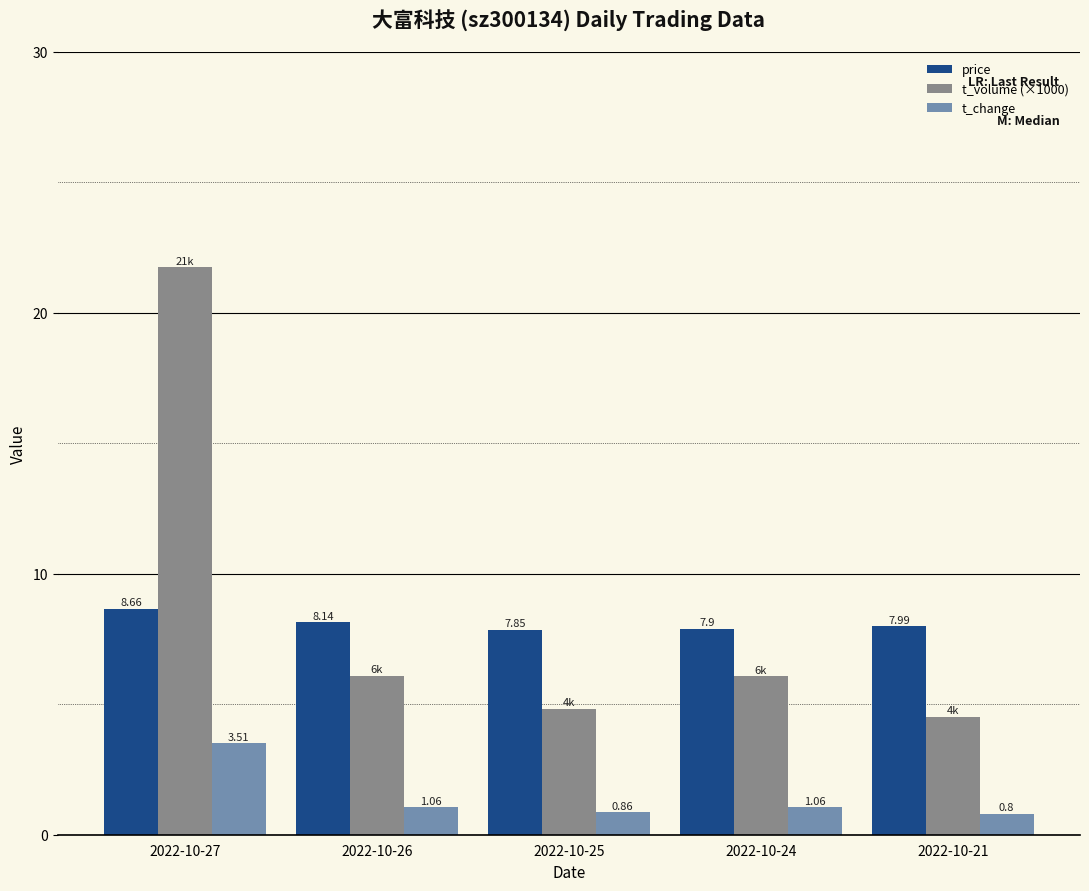

How many values in the t_volume (×1000) series exceed 6?

3